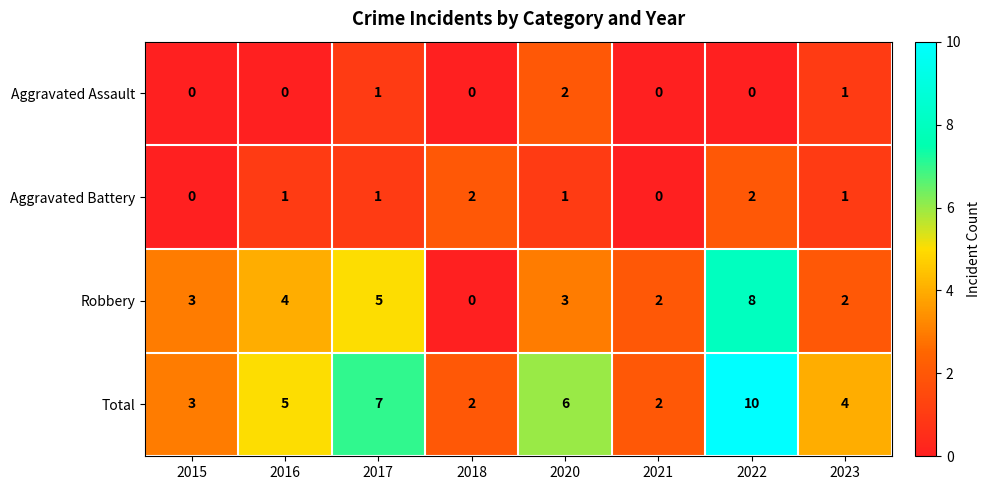

Which series changed the most between 2015 and 2017?

Total